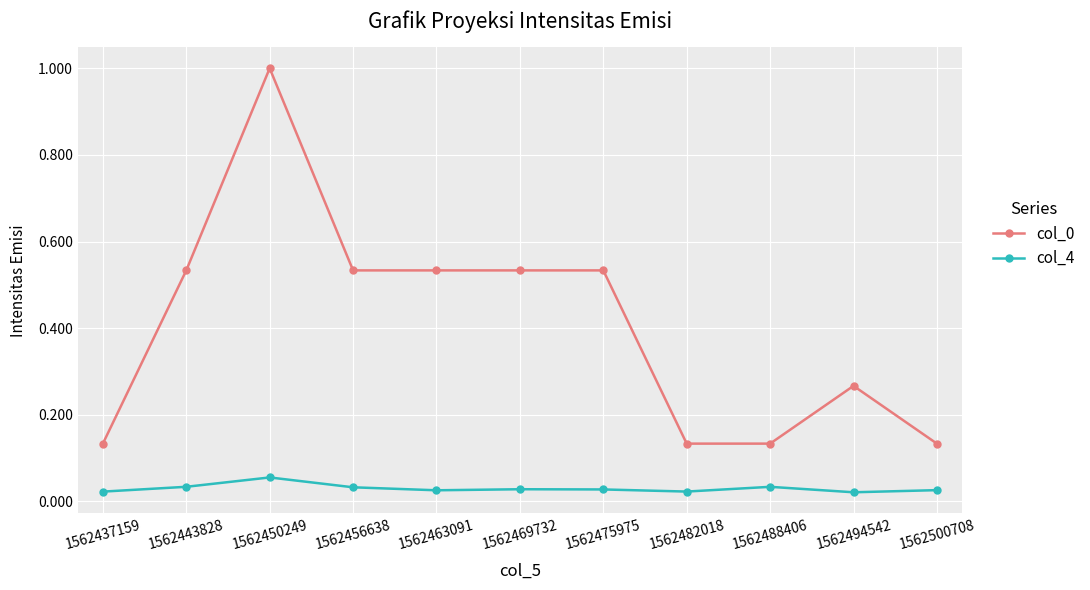

True or false: col_0 has more than 0 interior local peaks.

True